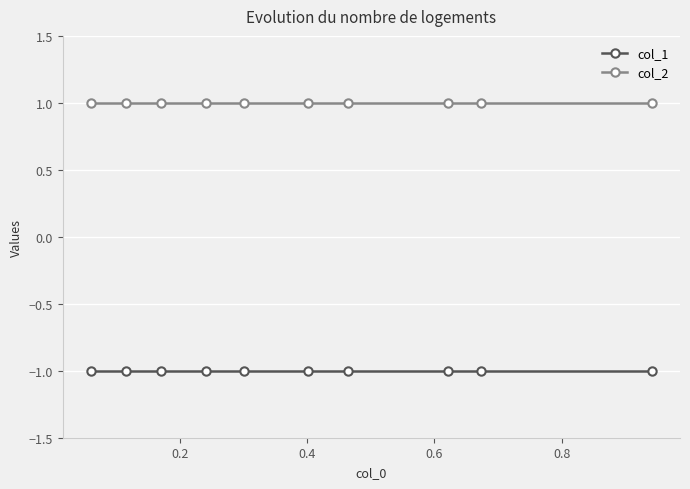

Is the value of col_1 at 0.6 greater than the value of col_2 at 0.0?

No